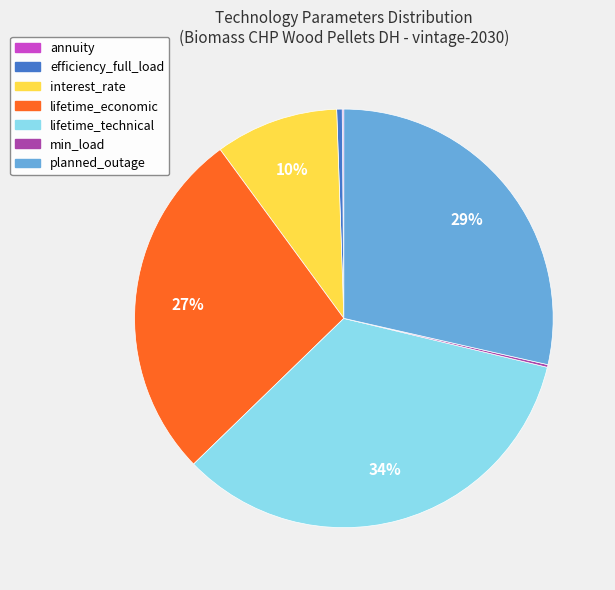

To the nearest percent, what is the average slice percentage?

14%